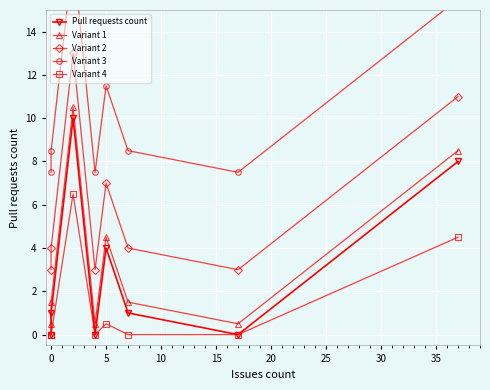

True or false: Pull requests count and Variant 1 cross at least once.

False